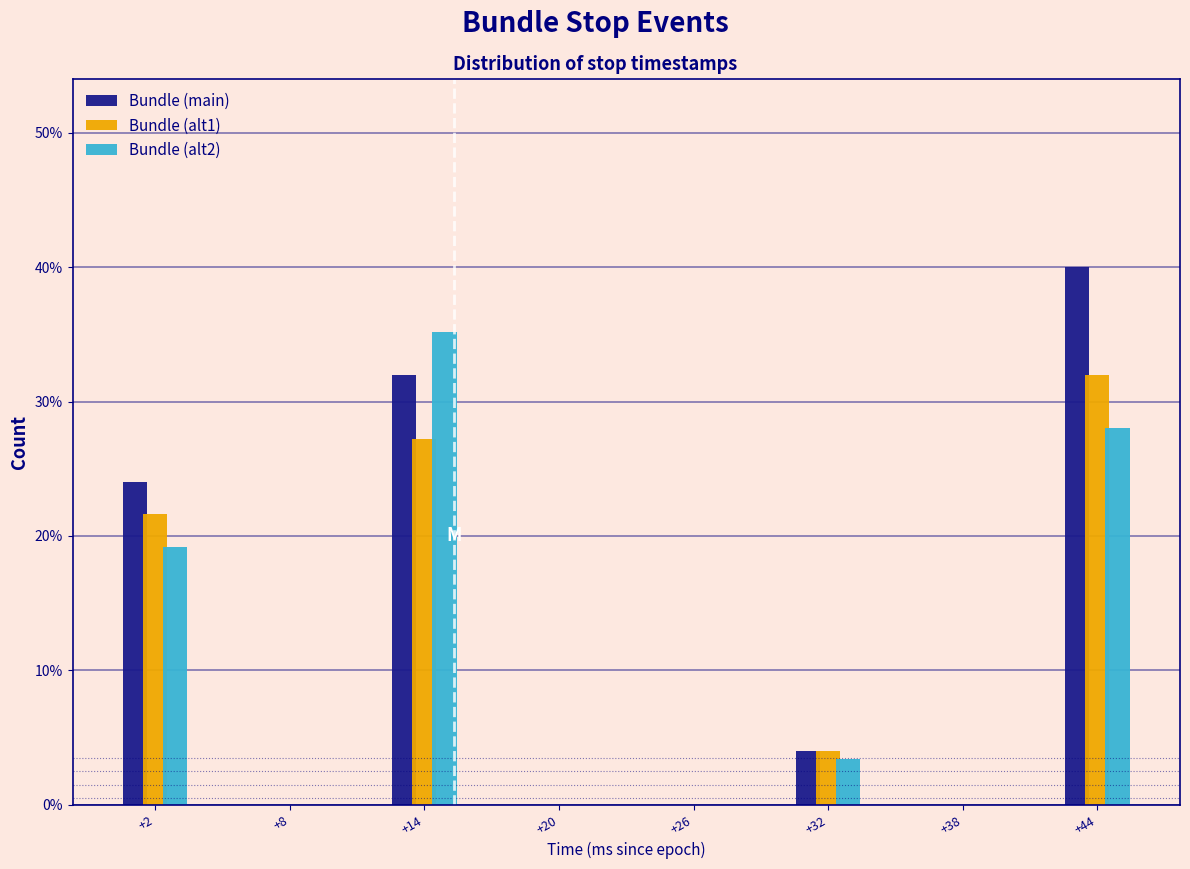

Reading left to right, transcribe all the data shown in this chart.

Bundle (main): +2=24.0	+8=0.0	+14=32.0	+20=0.0	+26=0.0	+32=4.0	+38=0.0	+44=40.0
Bundle (alt1): +2=21.6	+8=0.0	+14=27.2	+20=0.0	+26=0.0	+32=4.0	+38=0.0	+44=32.0
Bundle (alt2): +2=19.2	+8=0.0	+14=35.2	+20=0.0	+26=0.0	+32=3.4	+38=0.0	+44=28.0